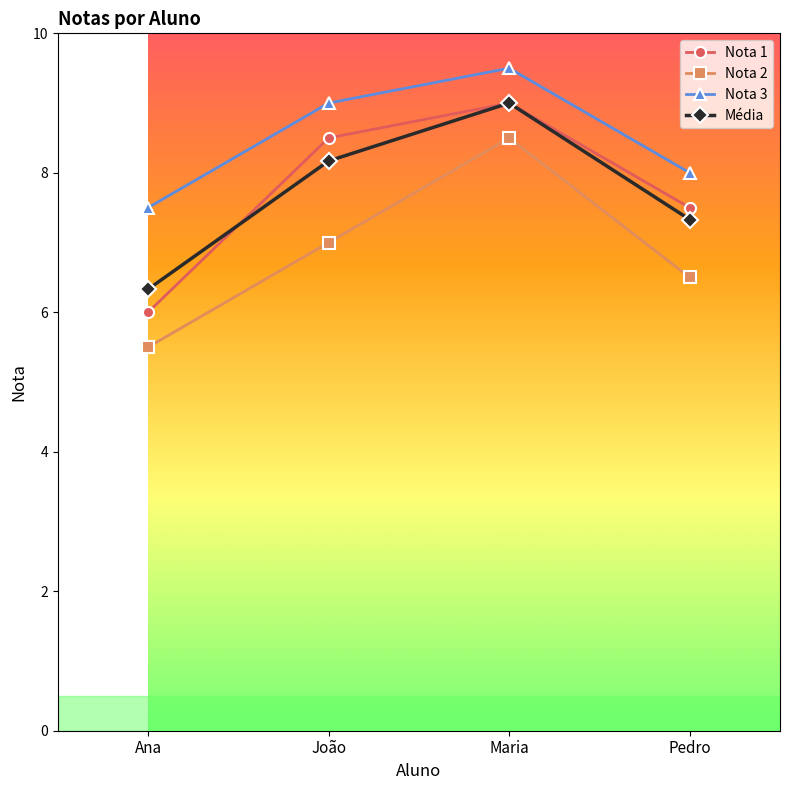

At which category is the sum across all series the highest?

Maria